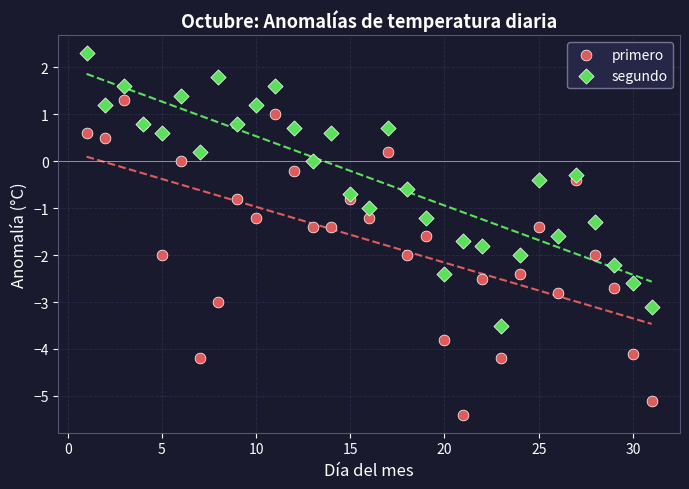

Which series contains the lowest Y value?

primero